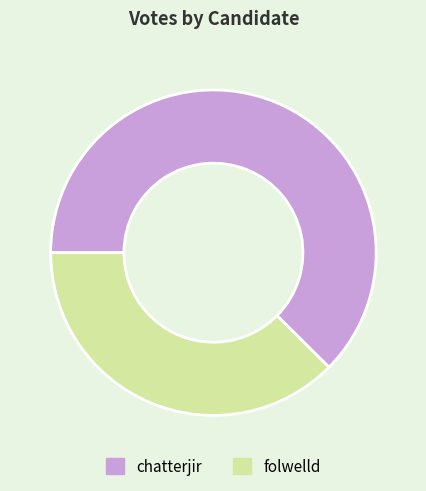

Which category accounts for the majority?

chatterjir